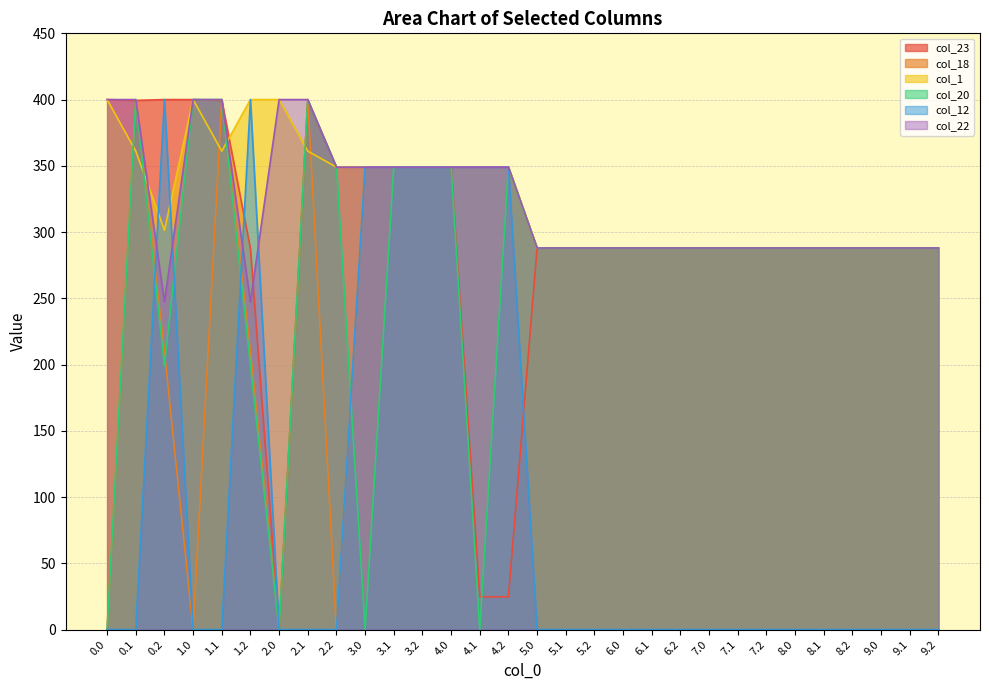

What is the total value across all series at 6.1?

1440.0